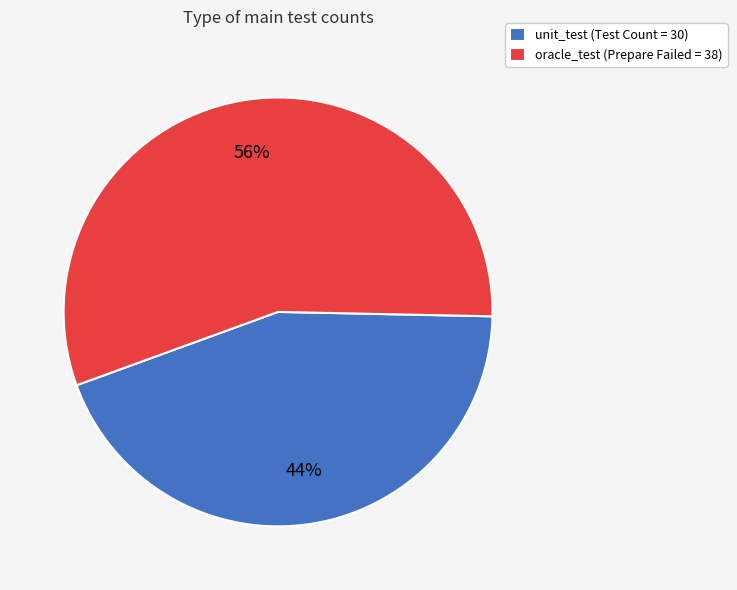

Between unit_test (Test Count = 30) and oracle_test (Prepare Failed = 38), which is larger?

oracle_test (Prepare Failed = 38)